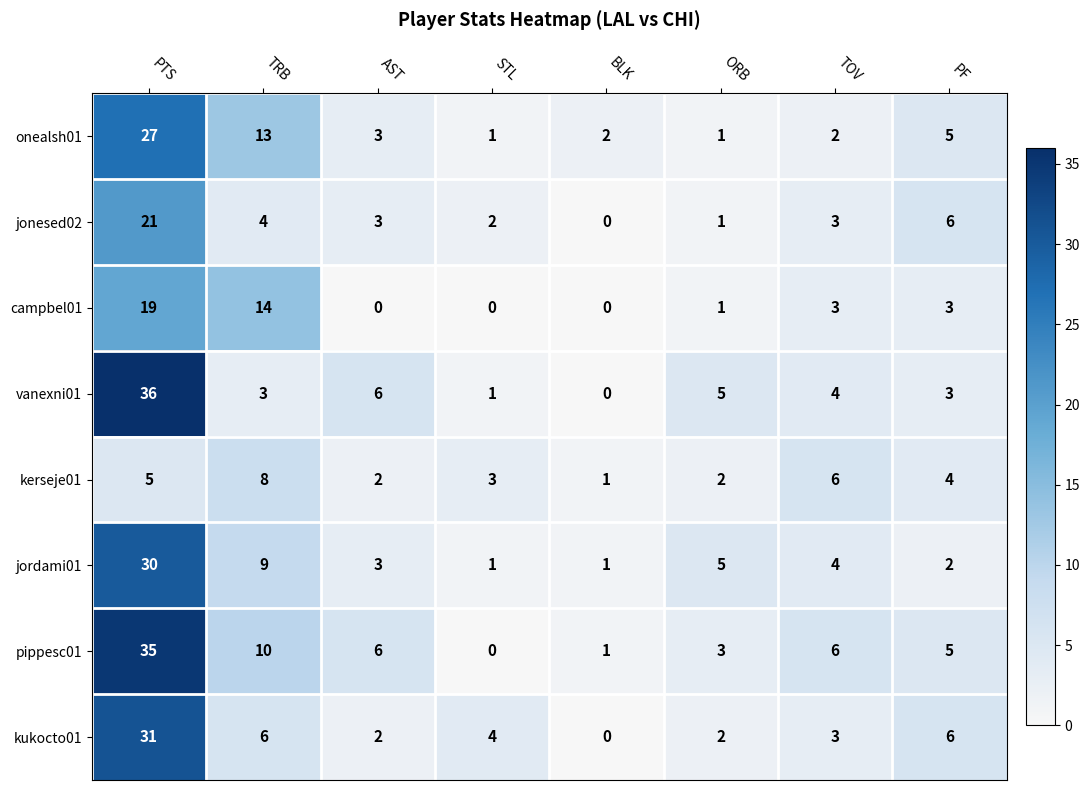

The kukocto01 series shows 6 at PF. True or false?

True